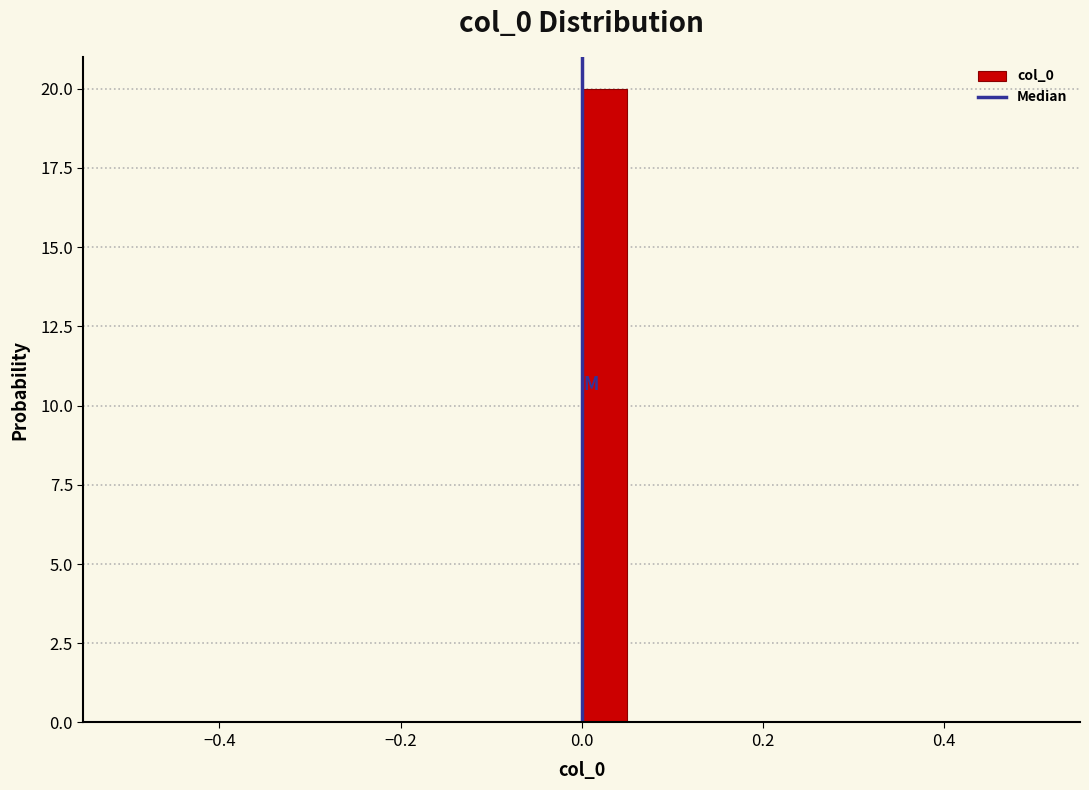

Around what value on the x-axis is the tallest bar? Give the approximate position of its centre, as read against the axis.

0.02